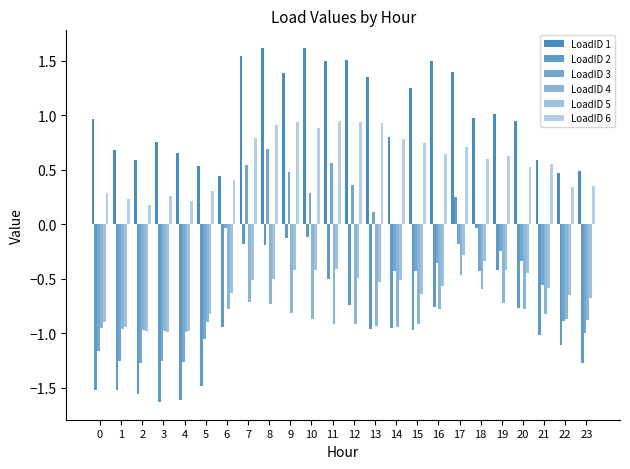

Which series has the largest total across all categories?

LoadID 1